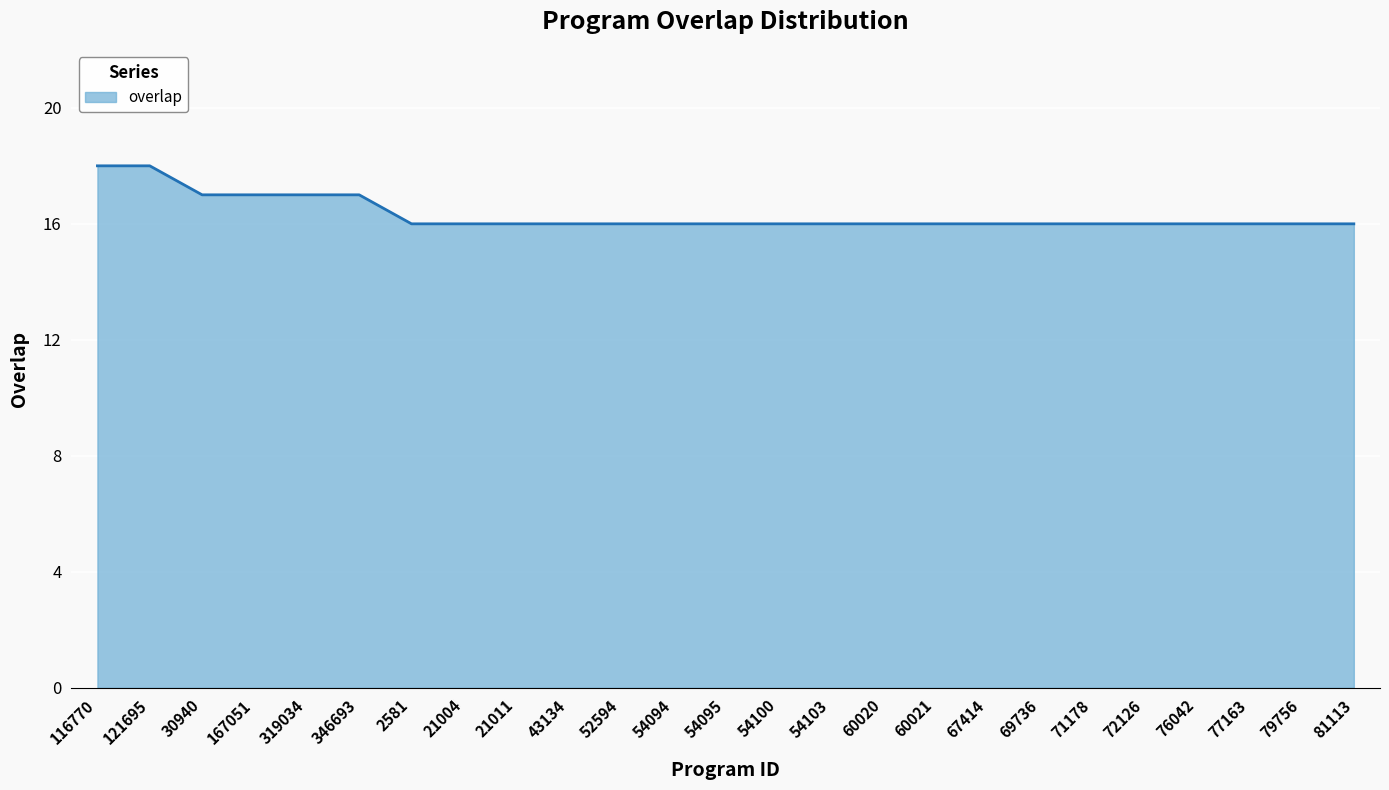

The chart shows a value of 16 at 52594. True or false?

True